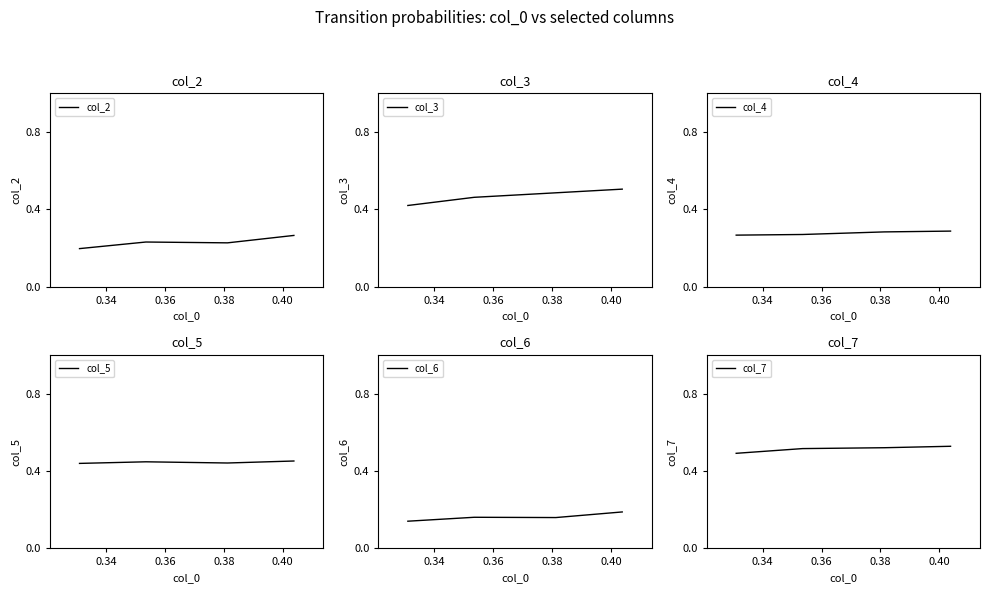

How many col_4 values are between 0 and 1?

4